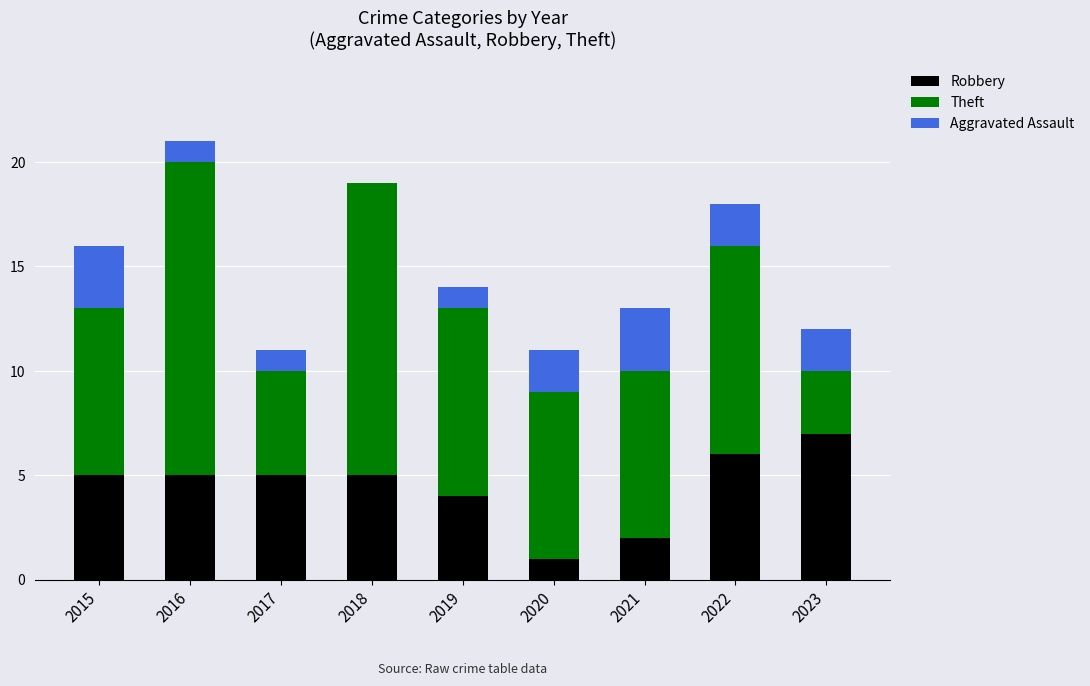

Reading right to left, what are the values for Robbery?

2023=7	2022=6	2021=2	2020=1	2019=4	2018=5	2017=5	2016=5	2015=5